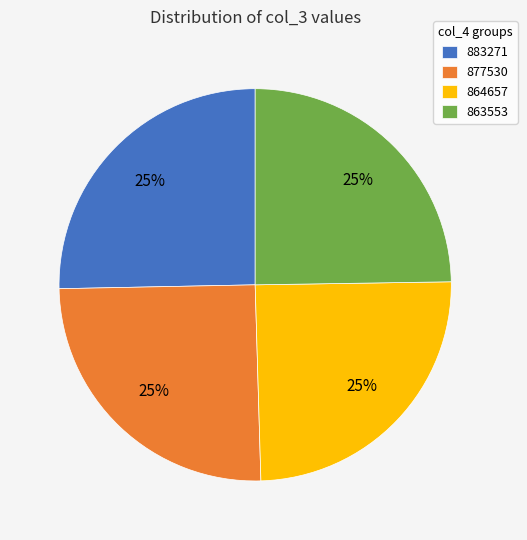

Approximately how many times larger is the value at 877530 compared to 864657?

1.0